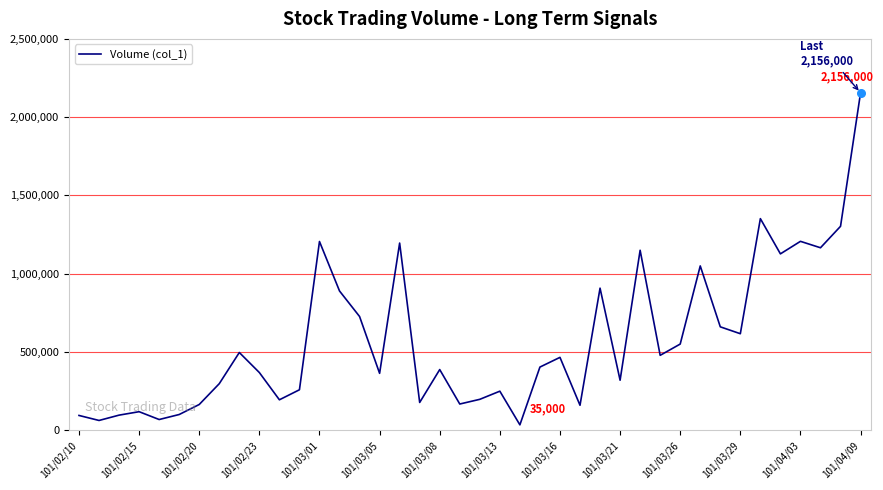

What is the greatest value displayed?

2156000